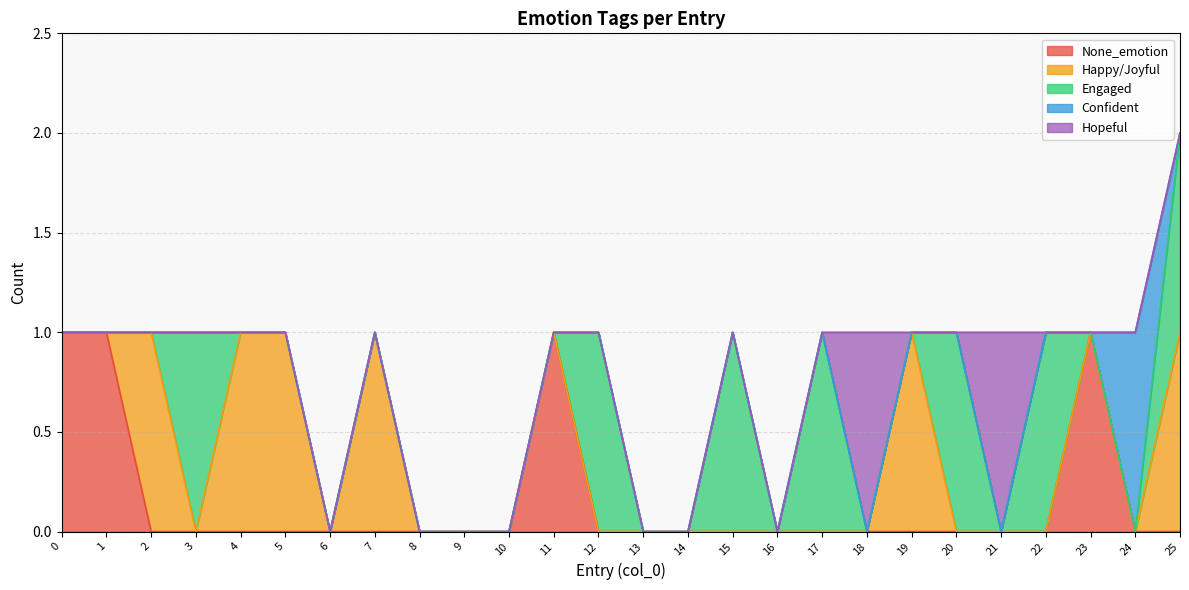

What is the total value across all series at 17?

1